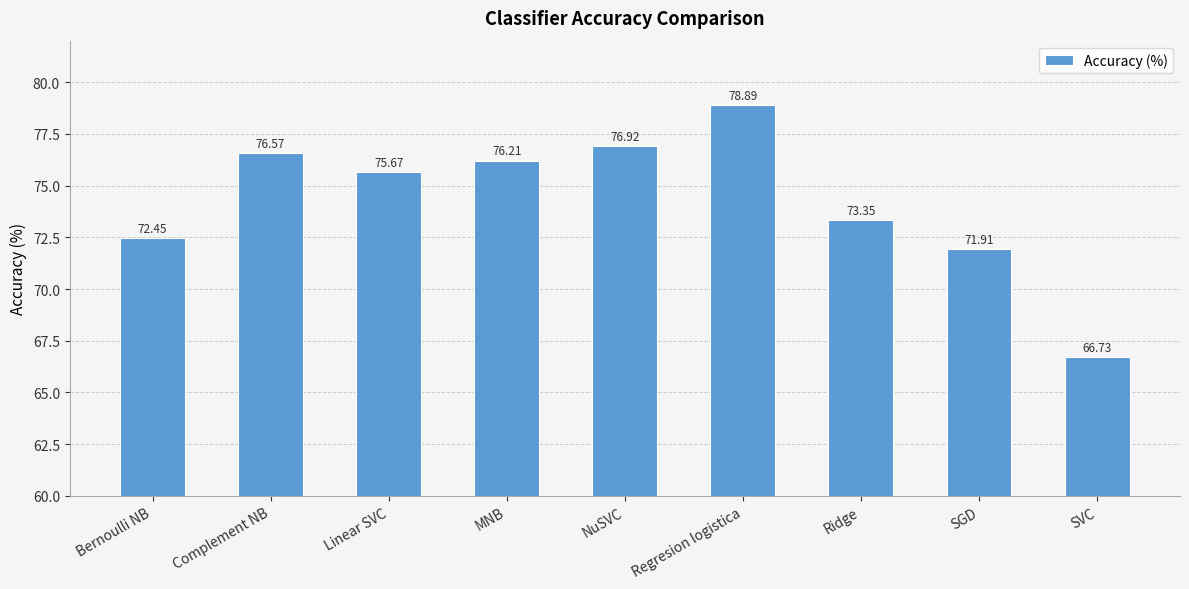

Read the value at NuSVC.

76.9